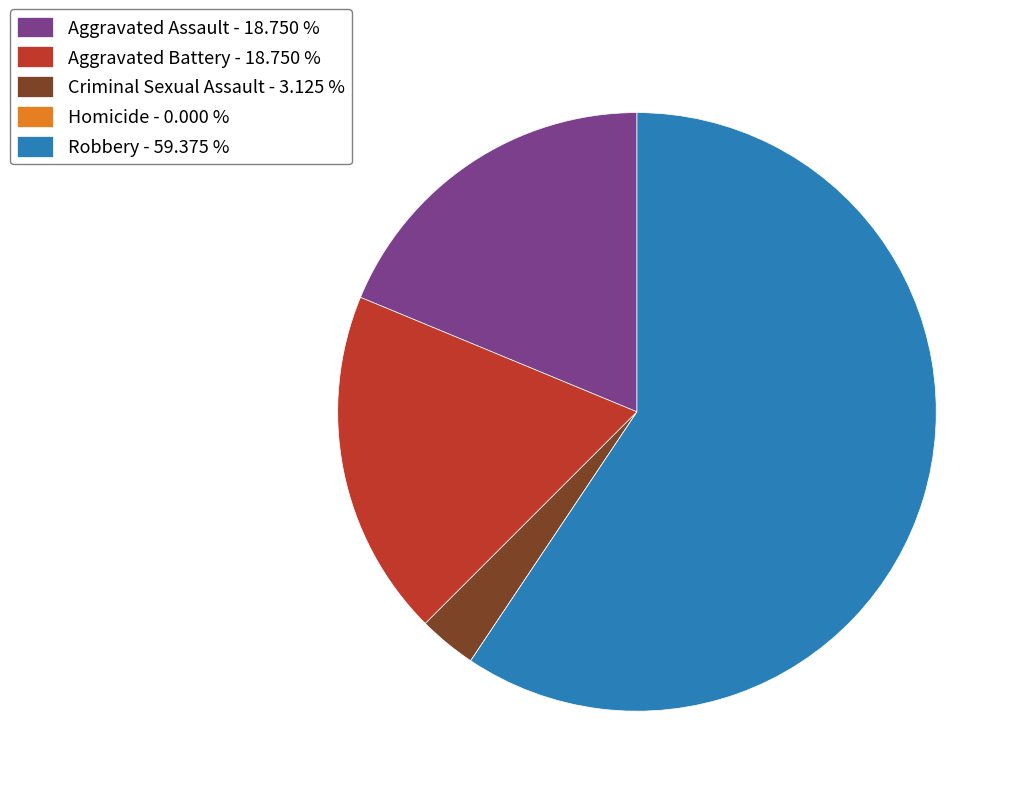

Which has a higher value, Aggravated Battery - 18.750 % or Criminal Sexual Assault - 3.125 %?

Aggravated Battery - 18.750 %